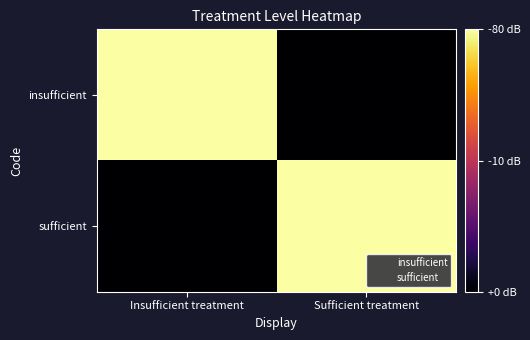

Between Insufficient treatment and Sufficient treatment, which series saw the biggest shift?

insufficient